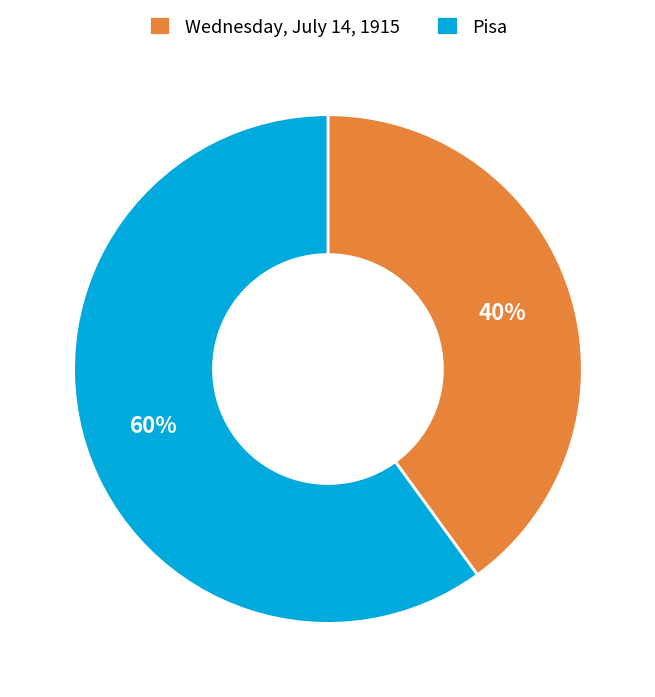

Which slice is the largest?

Pisa